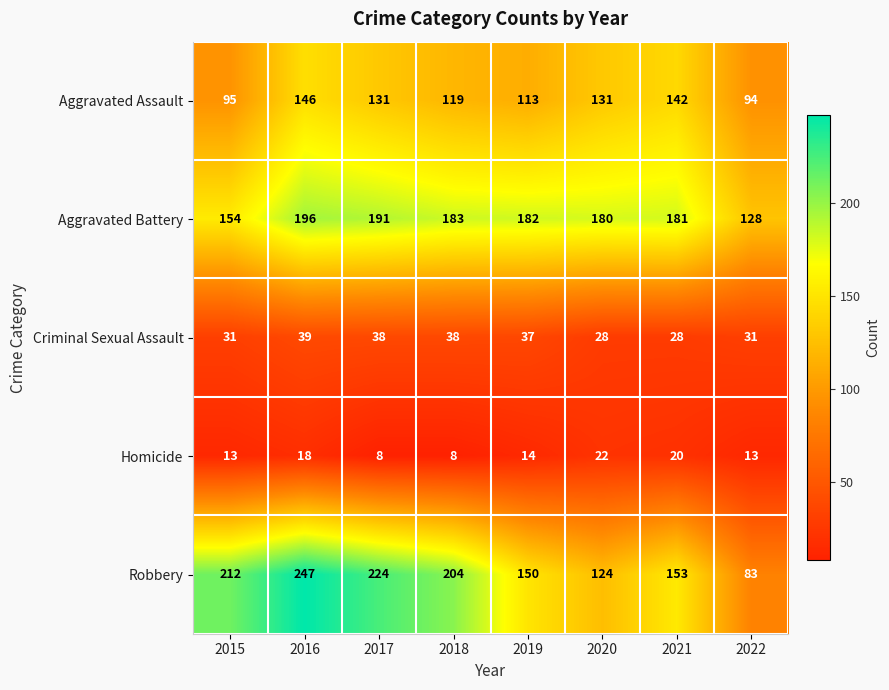

What is the average value of the Aggravated Battery series?

174